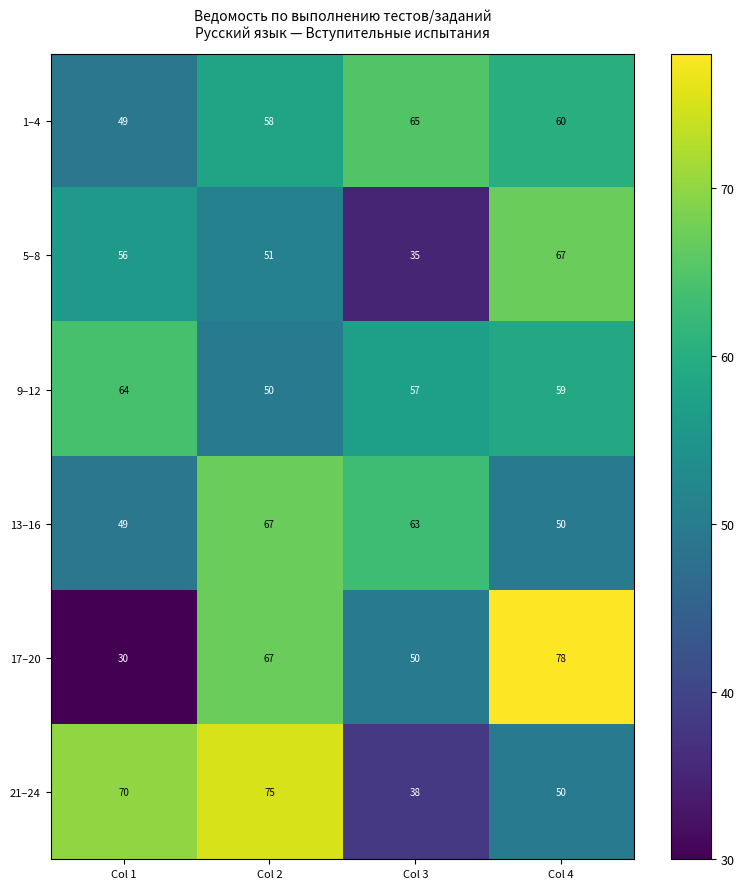

Reading right to left, list all the values displayed in this chart.

1–4: 60	65	58	49
5–8: 67	35	51	56
9–12: 59	57	50	64
13–16: 50	63	67	49
17–20: 78	50	67	30
21–24: 50	38	75	70